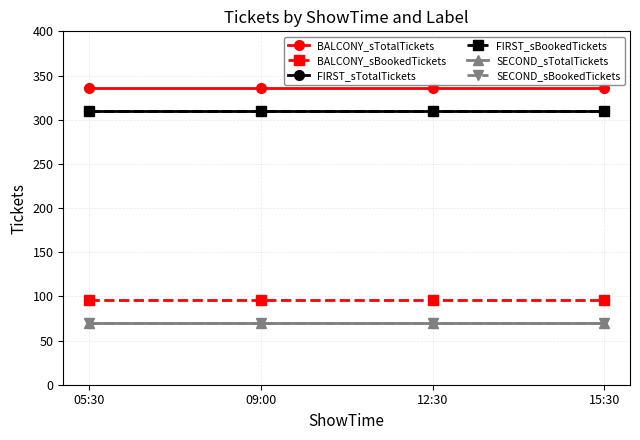

Is this an area chart (filled region under the line)?

No